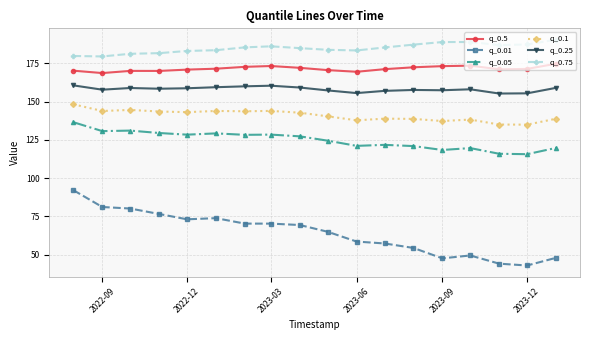

At how many categories does at least one series exceed 73?

18